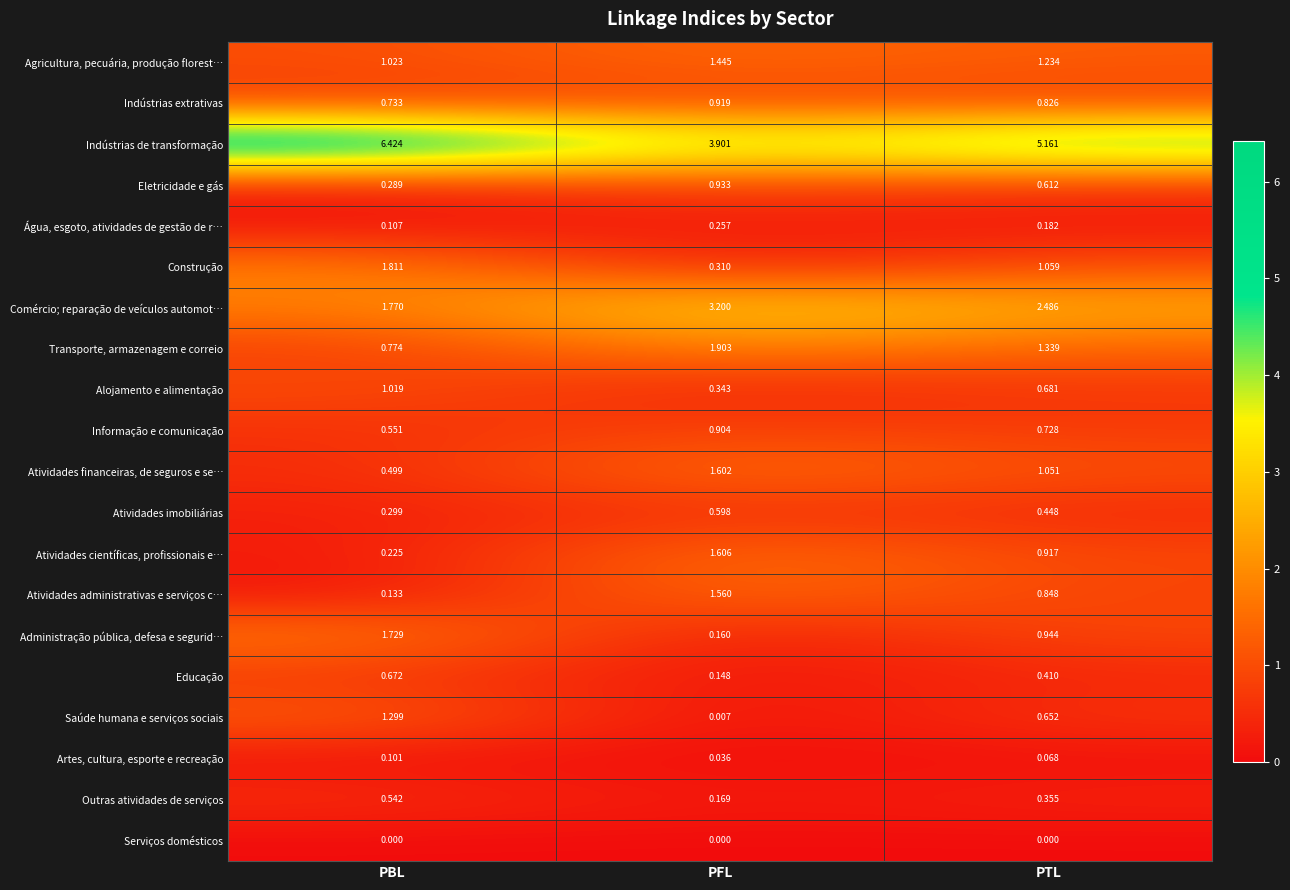

Where does the Transporte, armazenagem e correio series first go above 1?

PFL